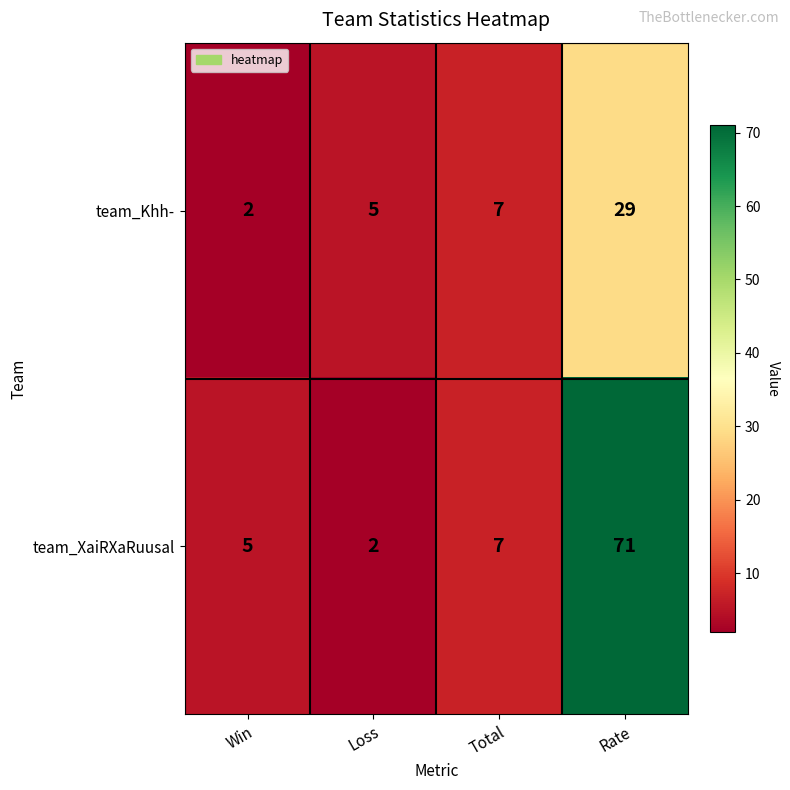

Rank the series by their maximum value, from lowest to highest.

team_Khh-, team_XaiRXaRuusal